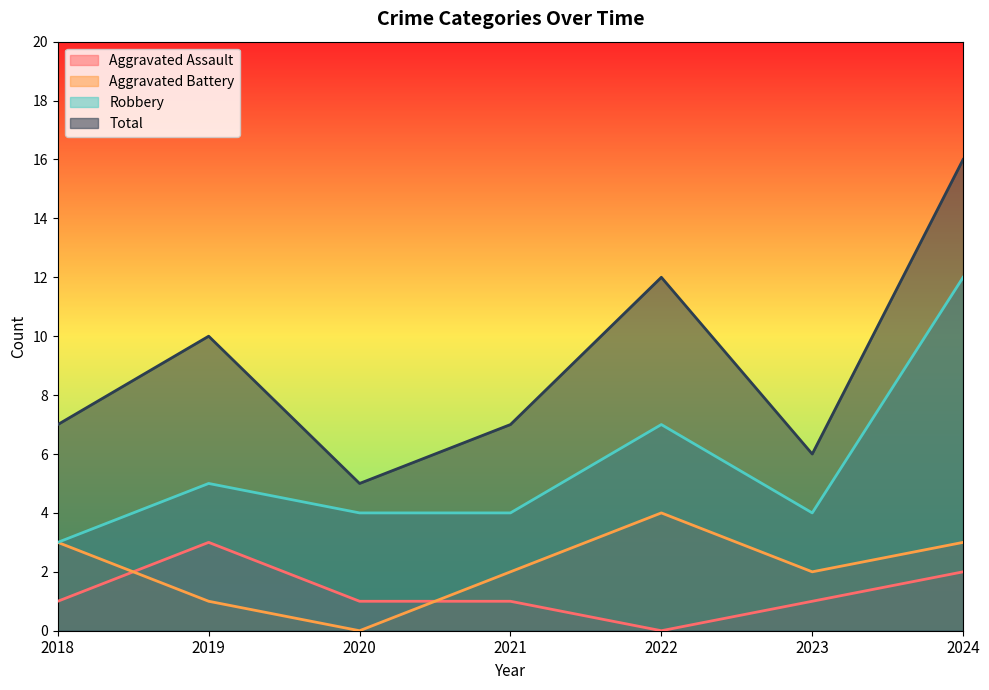

What is the difference between the maximum and minimum values in the Total series?

11